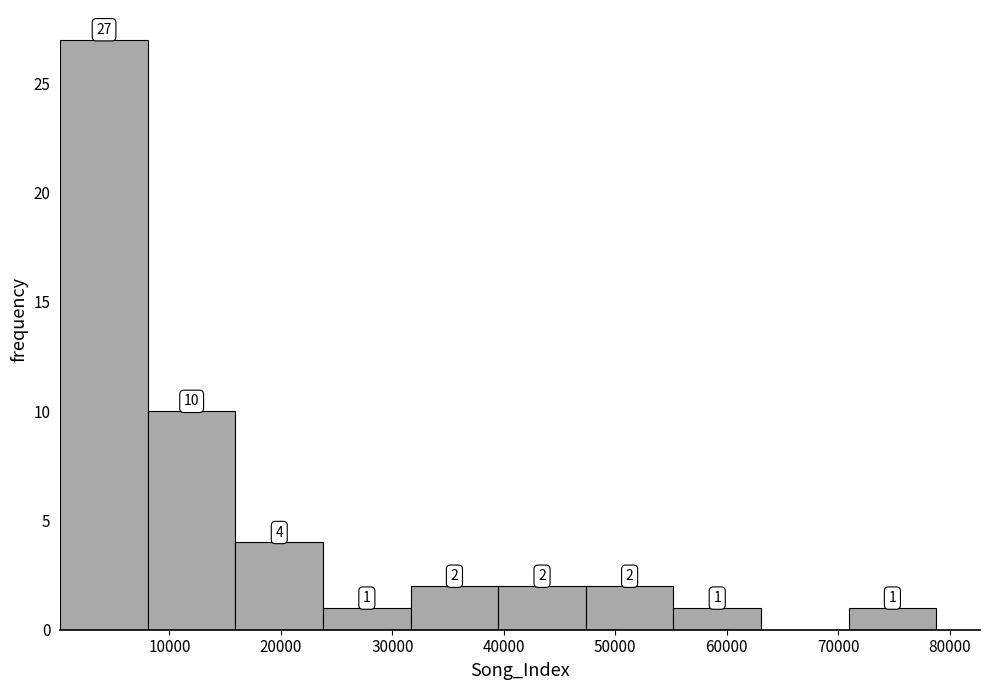

Over which range of the x-axis is the bar tallest?

0 to 8000